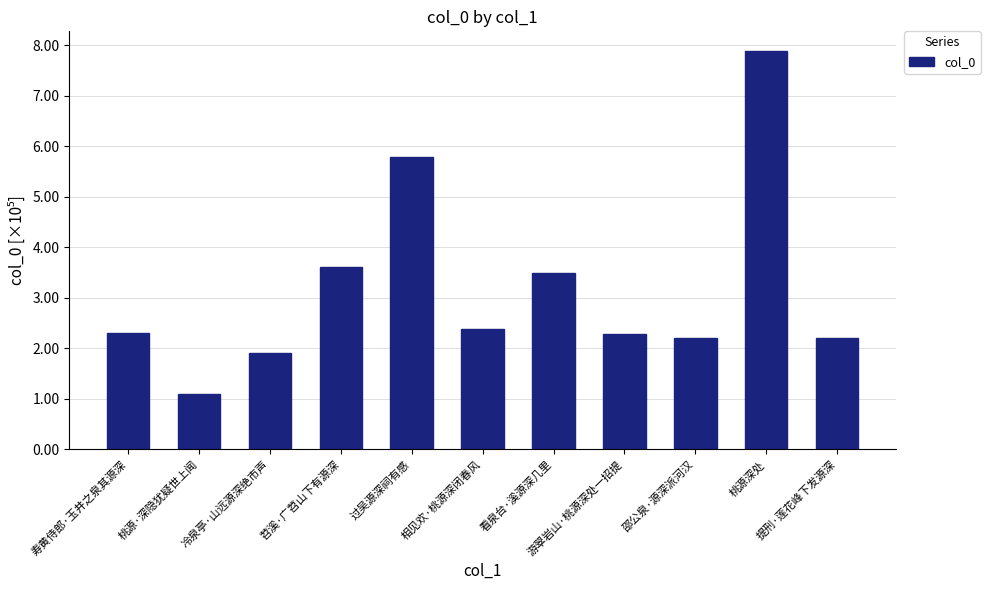

Does the chart contain any negative values?

No